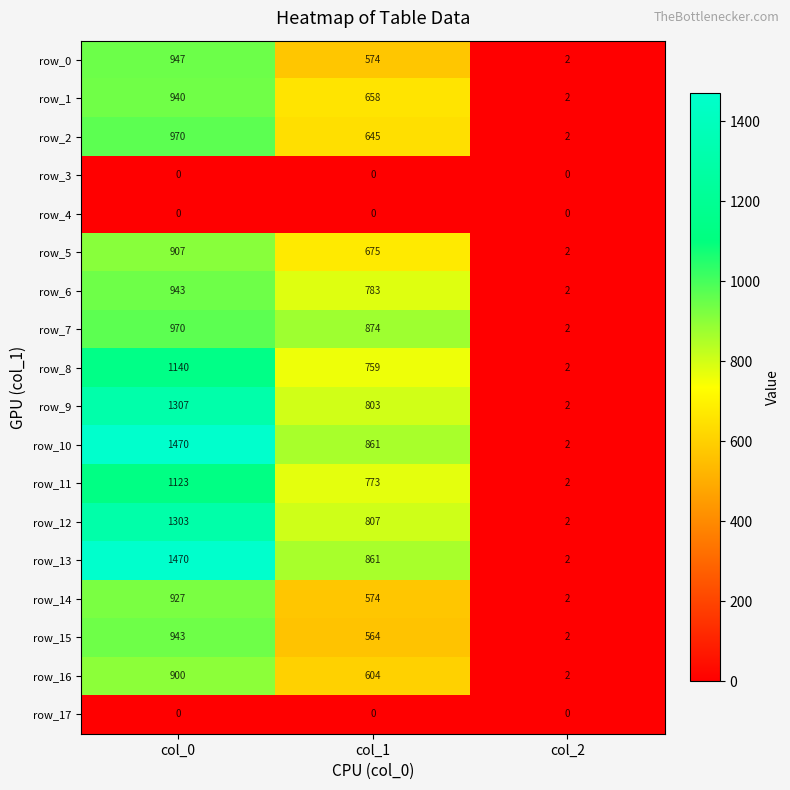

At which label is row_1 closest to 471?

col_1